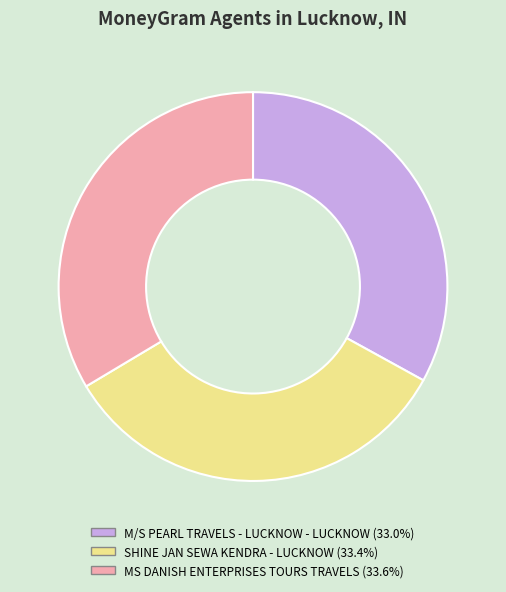

Approximately how many times larger is the value at M/S PEARL TRAVELS - LUCKNOW - LUCKNOW compared to MS DANISH ENTERPRISES TOURS TRAVELS?

1.0